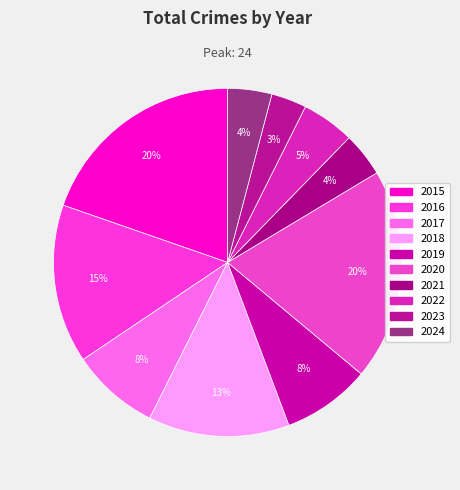

Between 2021 and 2019, which is larger?

2019